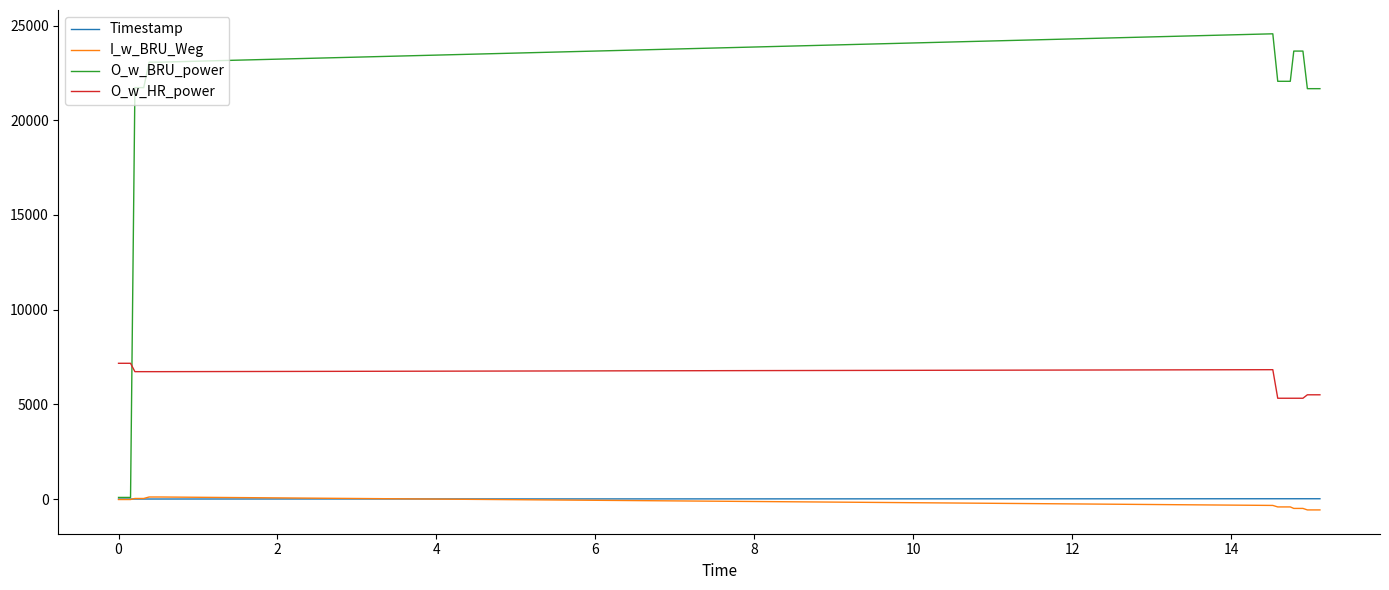

Which series has the largest range (max minus min)?

O_w_BRU_power